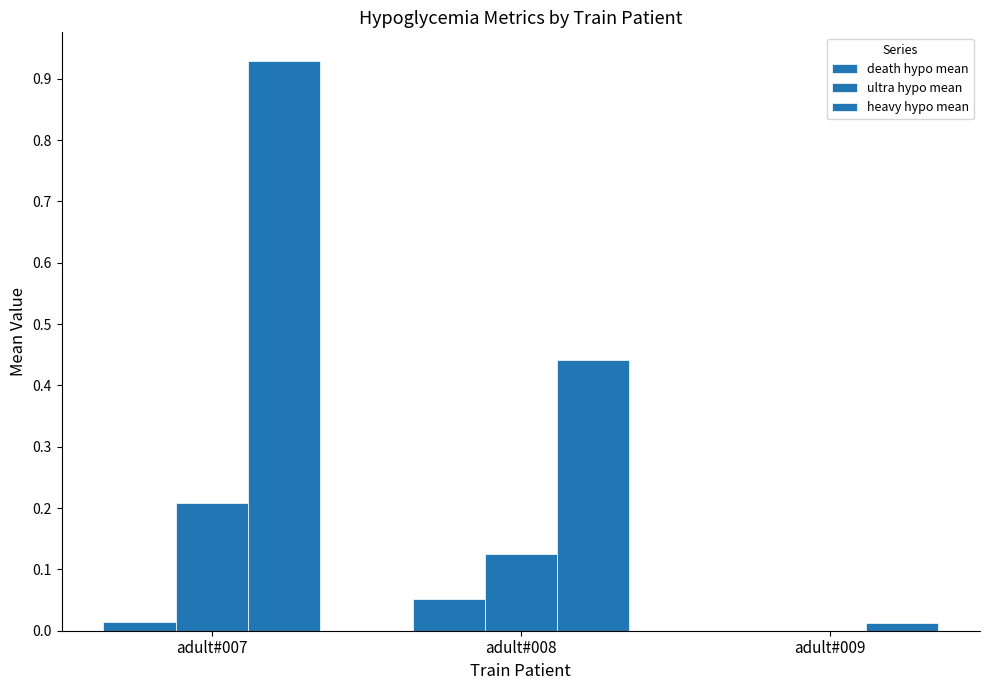

What is the sum of all ultra hypo mean values?

0.3